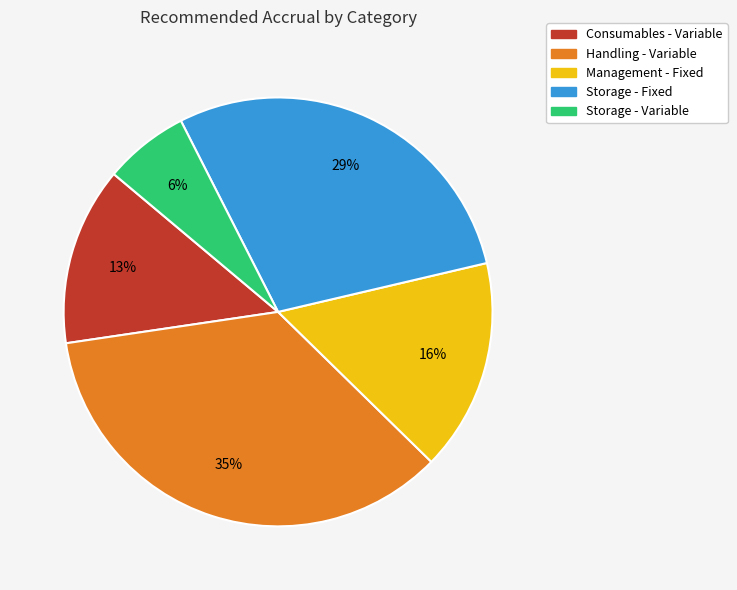

How many slices are in this pie chart?

5